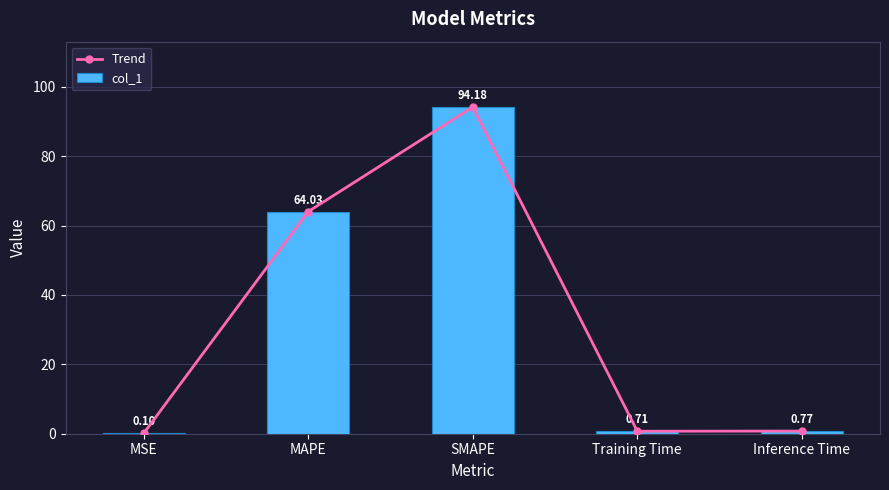

What is the maximum value shown in the chart?

94.2